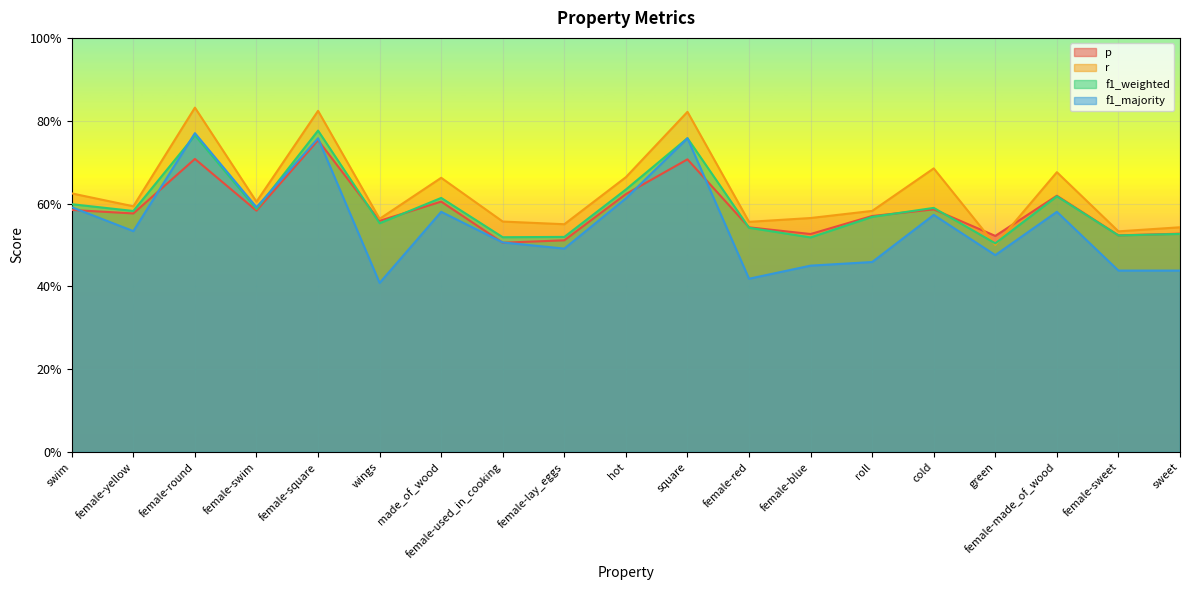

Which category has the lowest value across all series?

wings